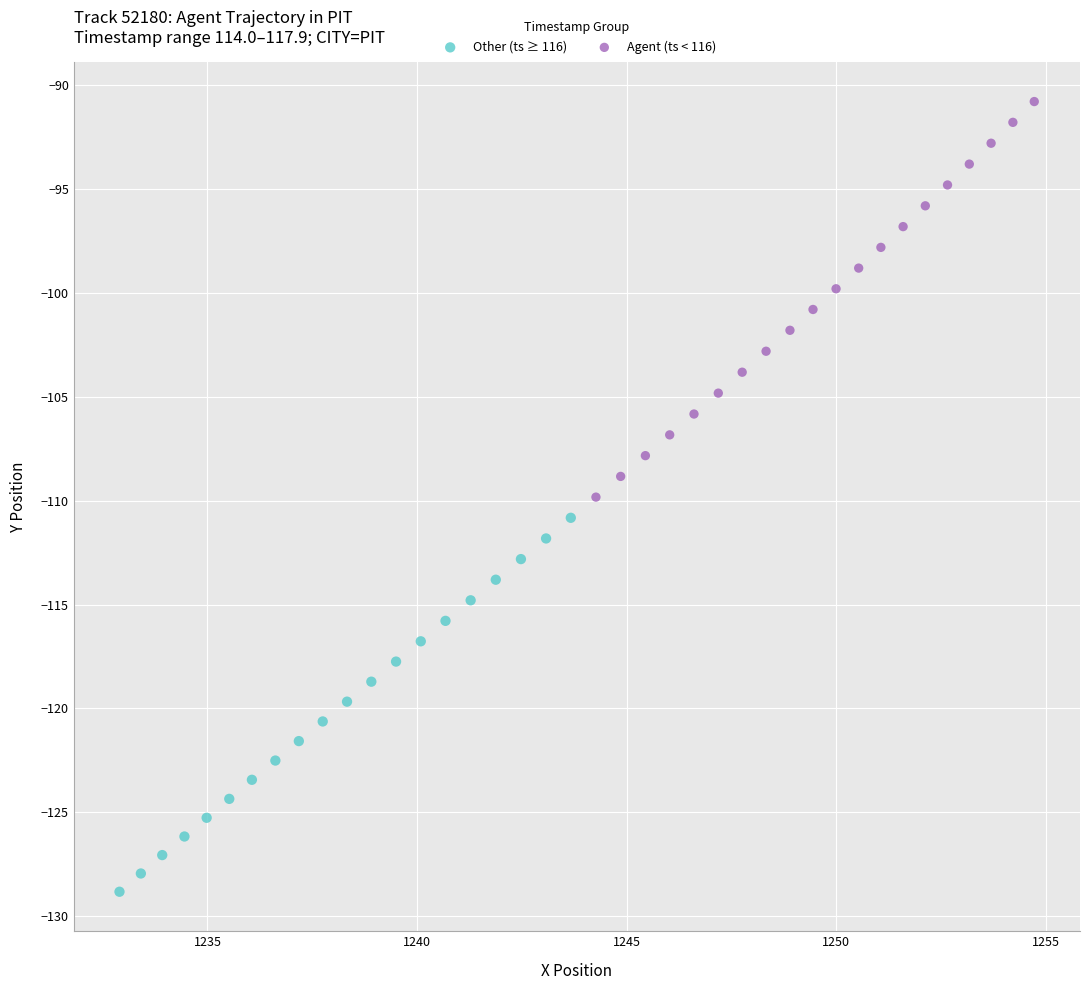

Which series contains the lowest Y value?

Other (ts ≥ 116)